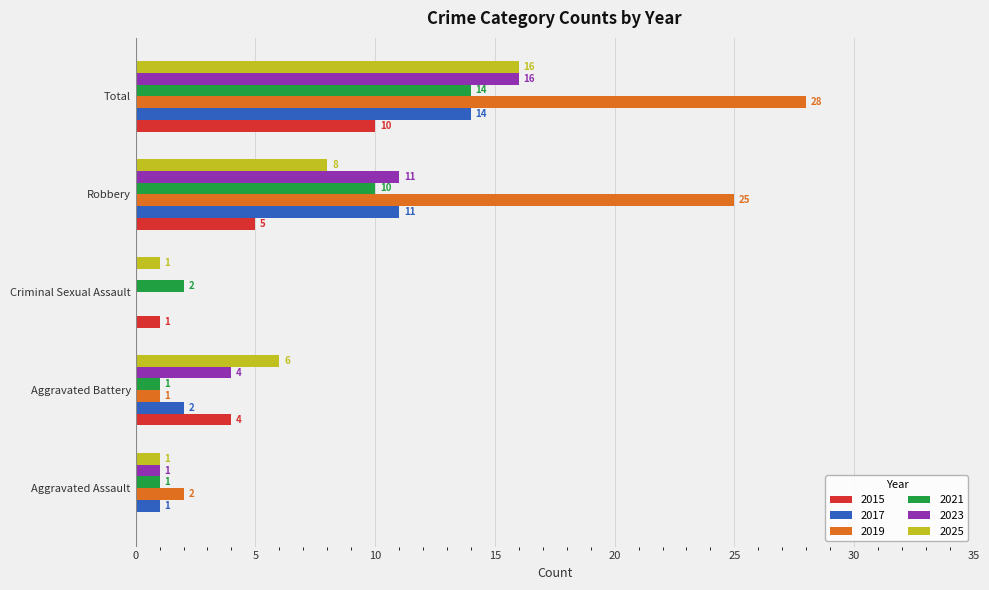

What is the sum of the 2015 values at Aggravated Battery and Robbery?

9